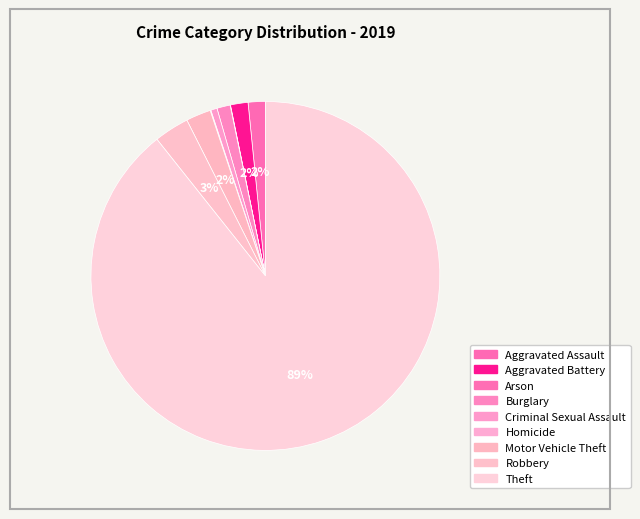

Does any single category account for the majority?

Yes